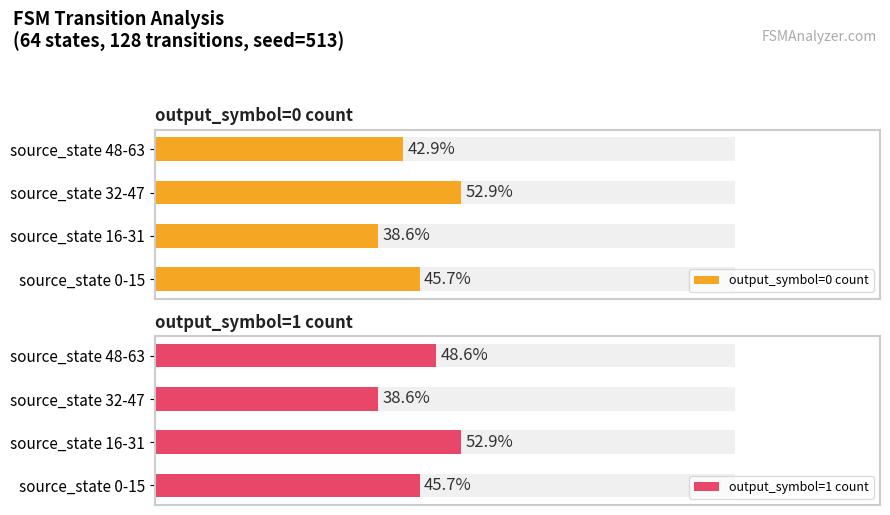

What is the value of the output_symbol=1 count bar at the 2nd from the left?

37